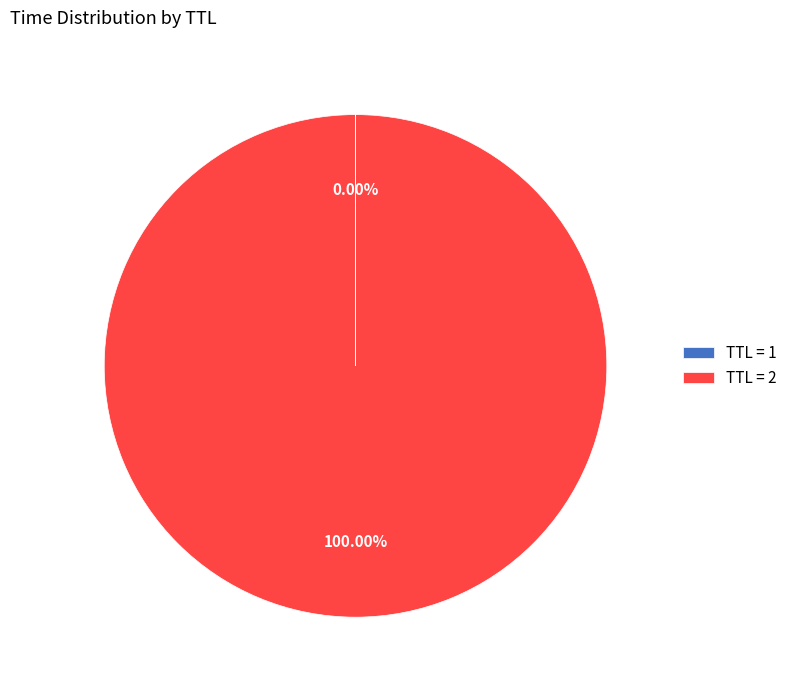

Is there a majority slice in this chart?

Yes